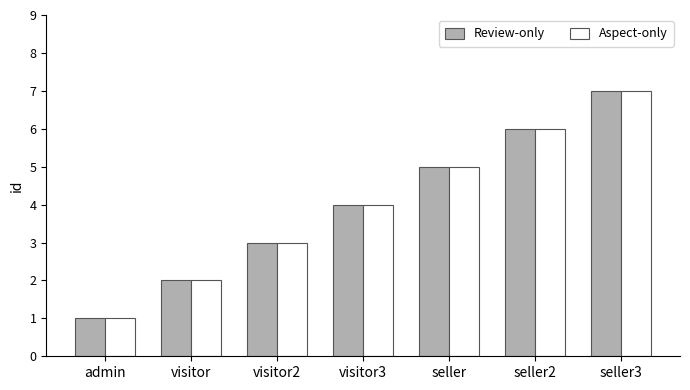

Which category has the lowest value in the Aspect-only series?

admin